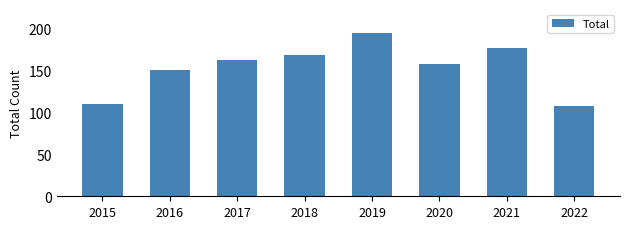

The value at 2016 is 150. True or false?

True